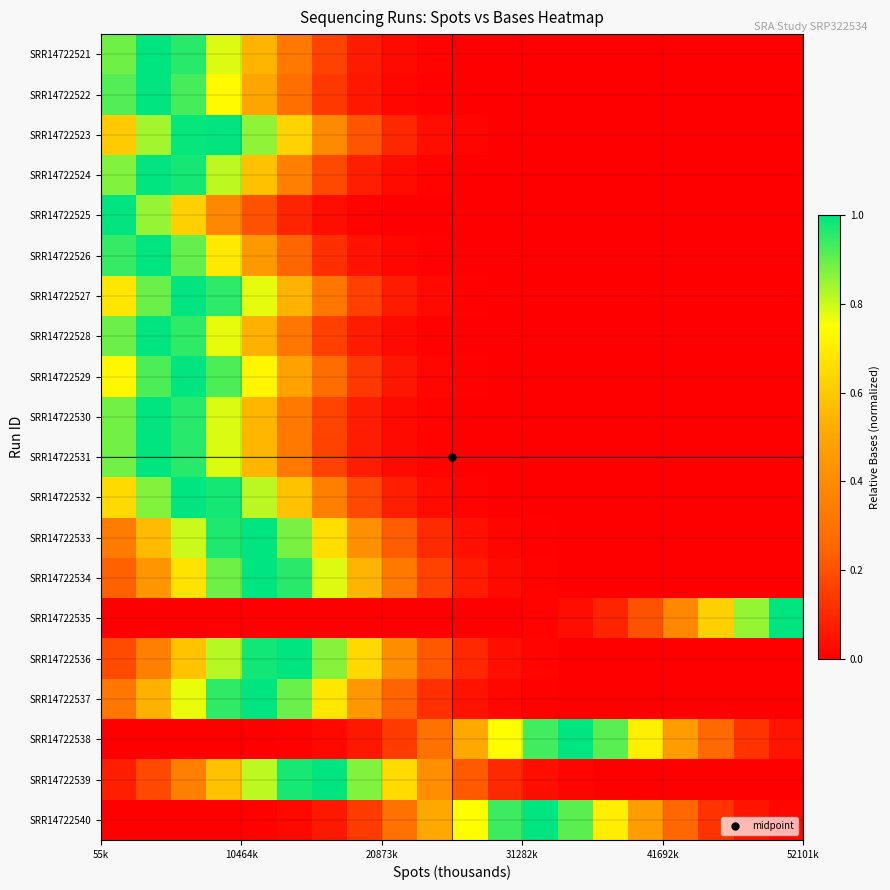

How many distinct data groups are displayed?

20